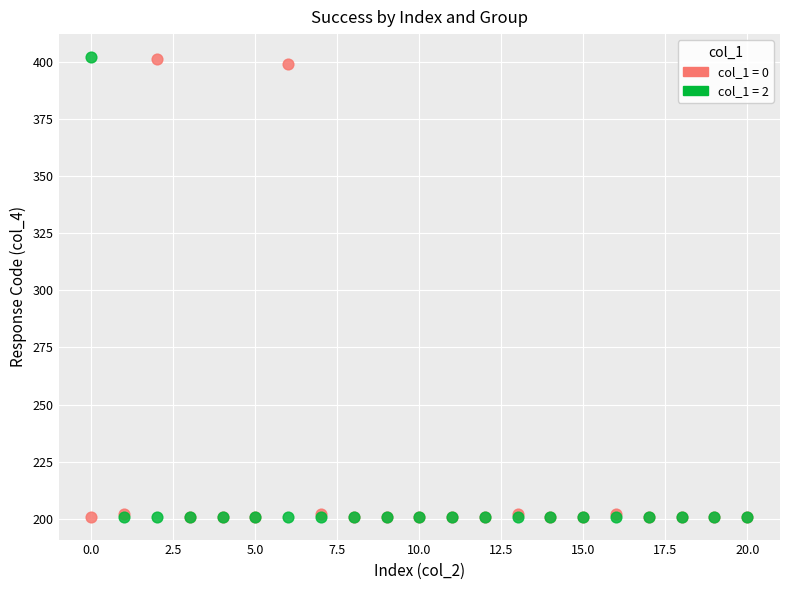

What are all the series names shown in the legend?

col_1 = 0, col_1 = 2